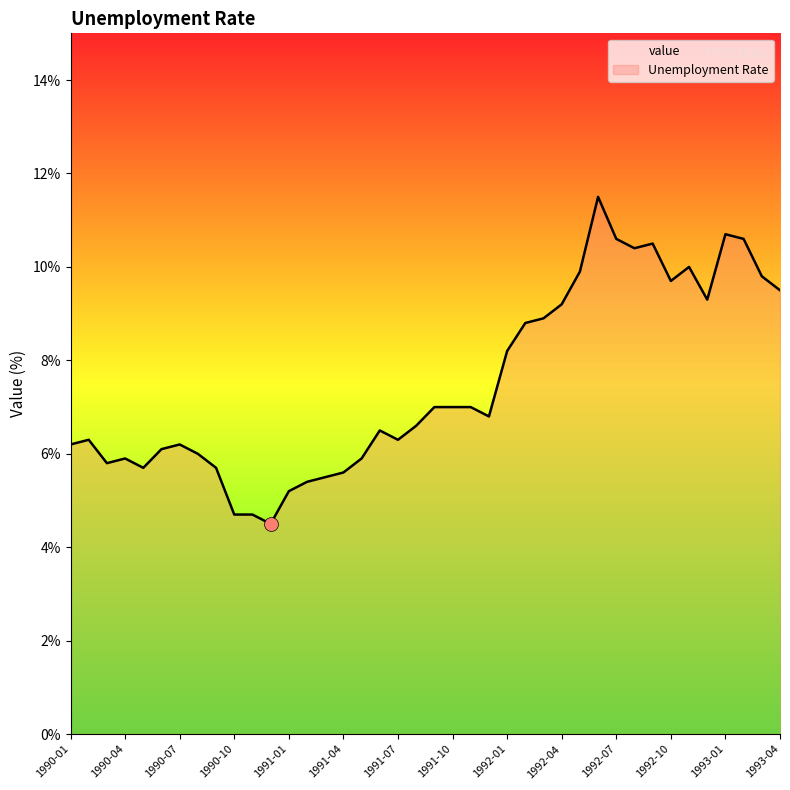

What is the maximum value shown in the chart?

11.5